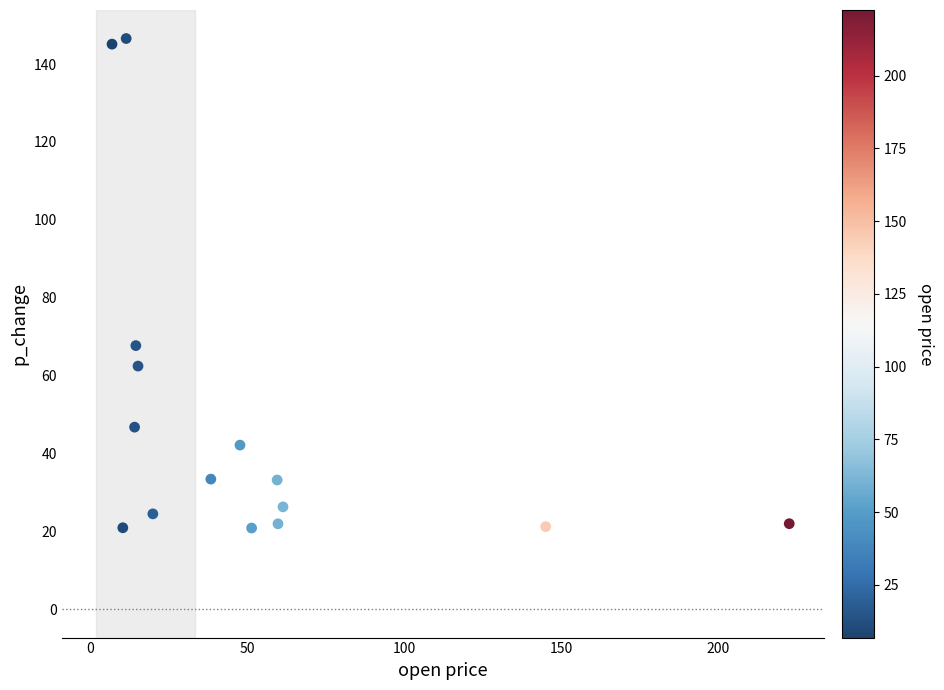

What Y value in the scatter plot is closest to 83?

67.7